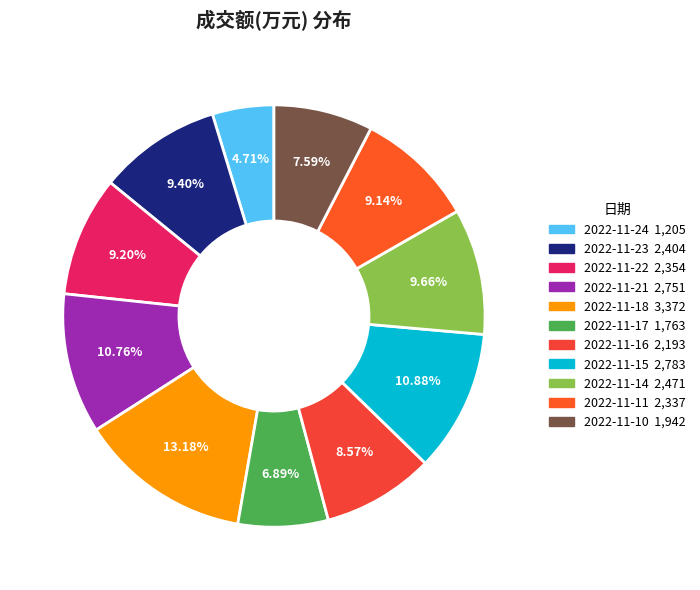

To the nearest percent, what is the difference between the 2022-11-10 and 2022-11-18 slice percentages?

6%